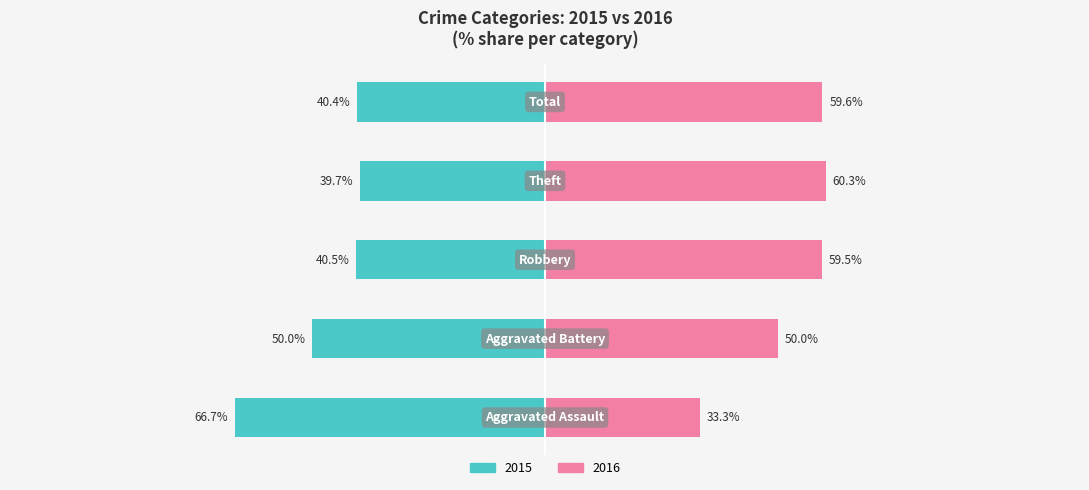

Reading left to right, what are all the values shown in this chart?

2015 (Married proxy): 0=-66.7	1=-50.0	2=-40.5	3=-39.7	4=-40.4
2016 (Unmarried proxy): 0=33.3	1=50.0	2=59.5	3=60.3	4=59.6